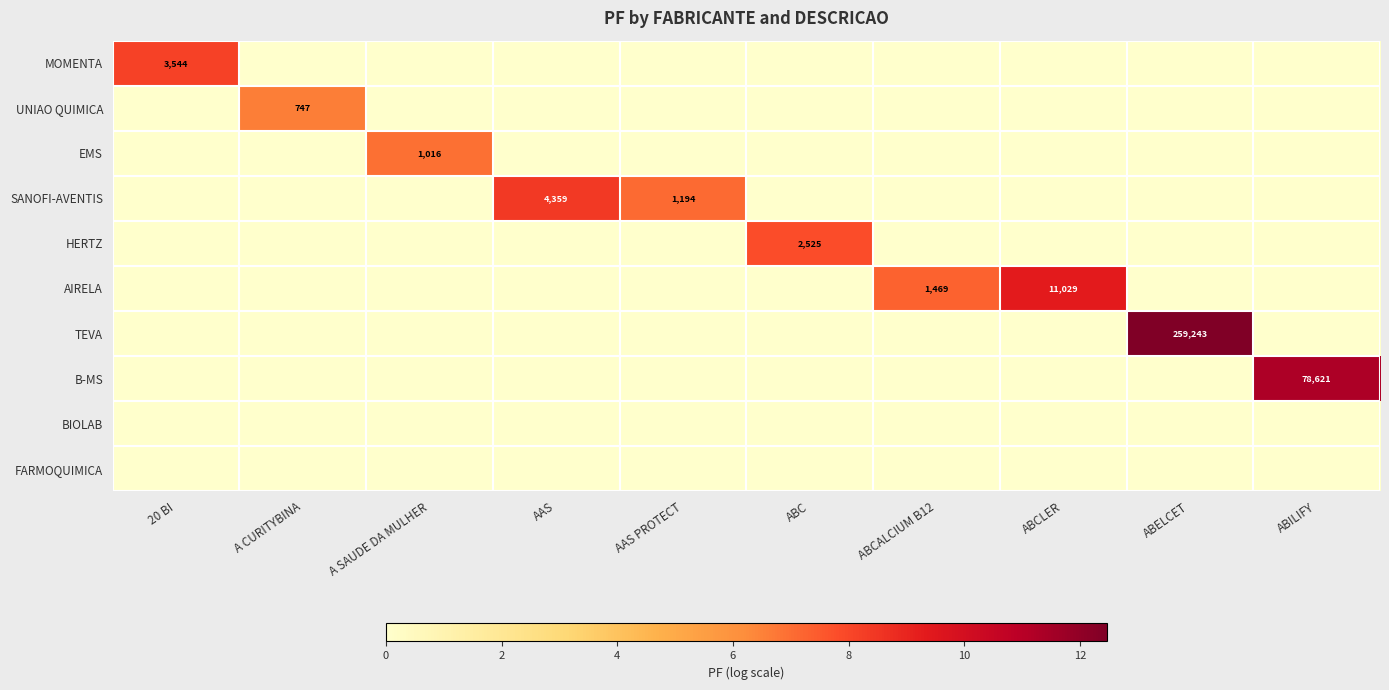

List the series in order of their peak value, highest first.

TEVA, B-MS, AIRELA, SANOFI-AVENTIS, MOMENTA, HERTZ, EMS, UNIAO QUIMICA, BIOLAB, FARMOQUIMICA